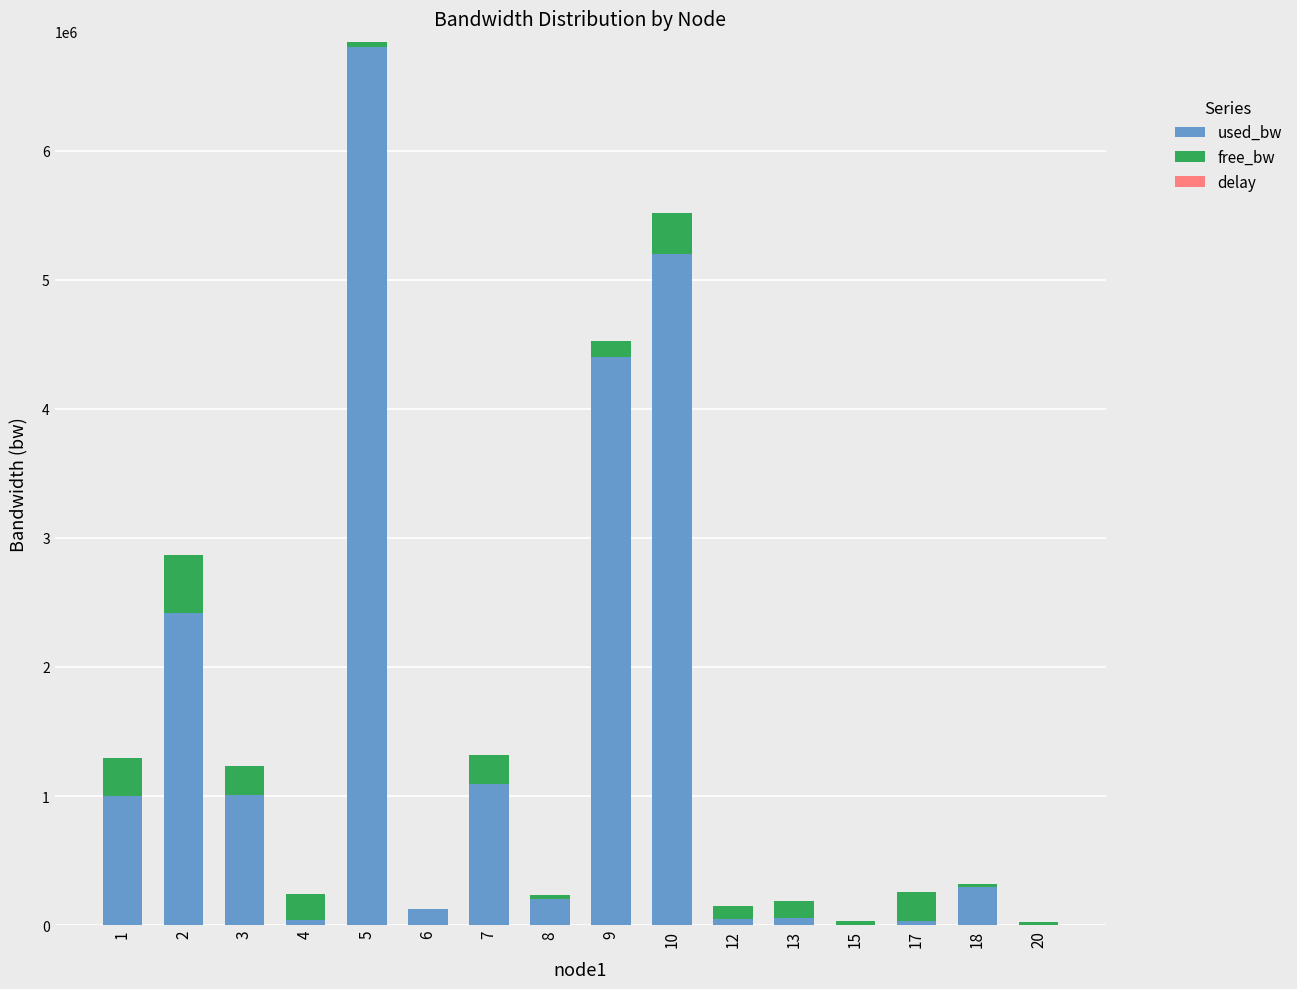

At which category is the sum across all series the highest?

5